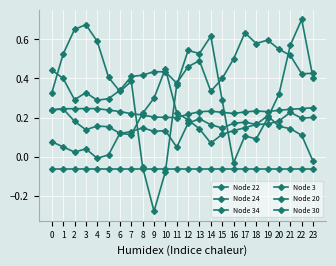

The Node 30 series shows -0.1 at 22. True or false?

False